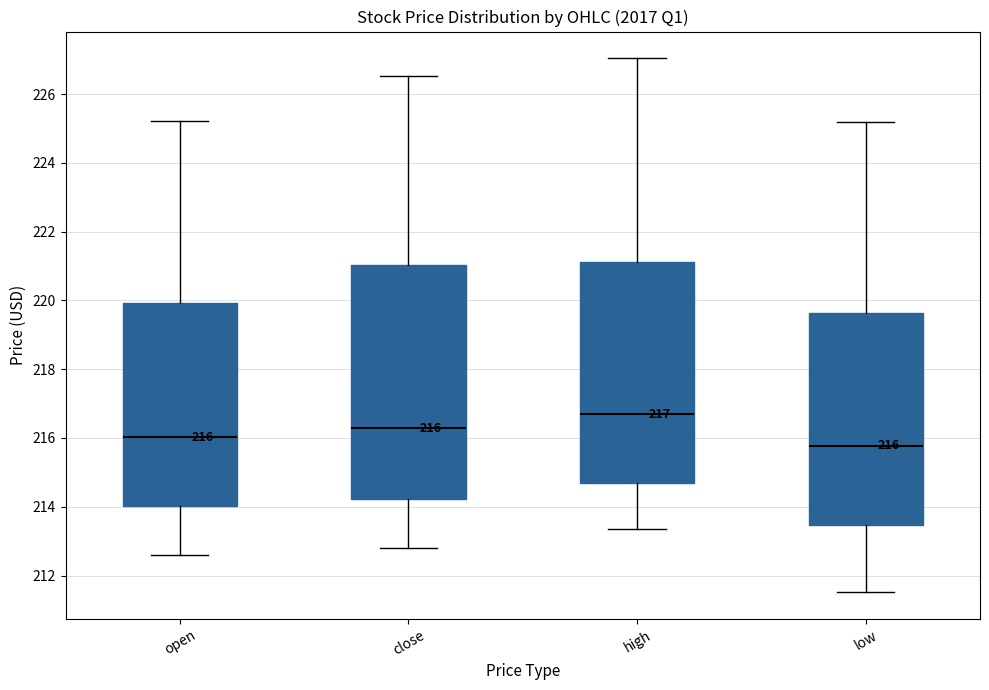

Which box is the tallest, from its lower edge to its upper edge?

close